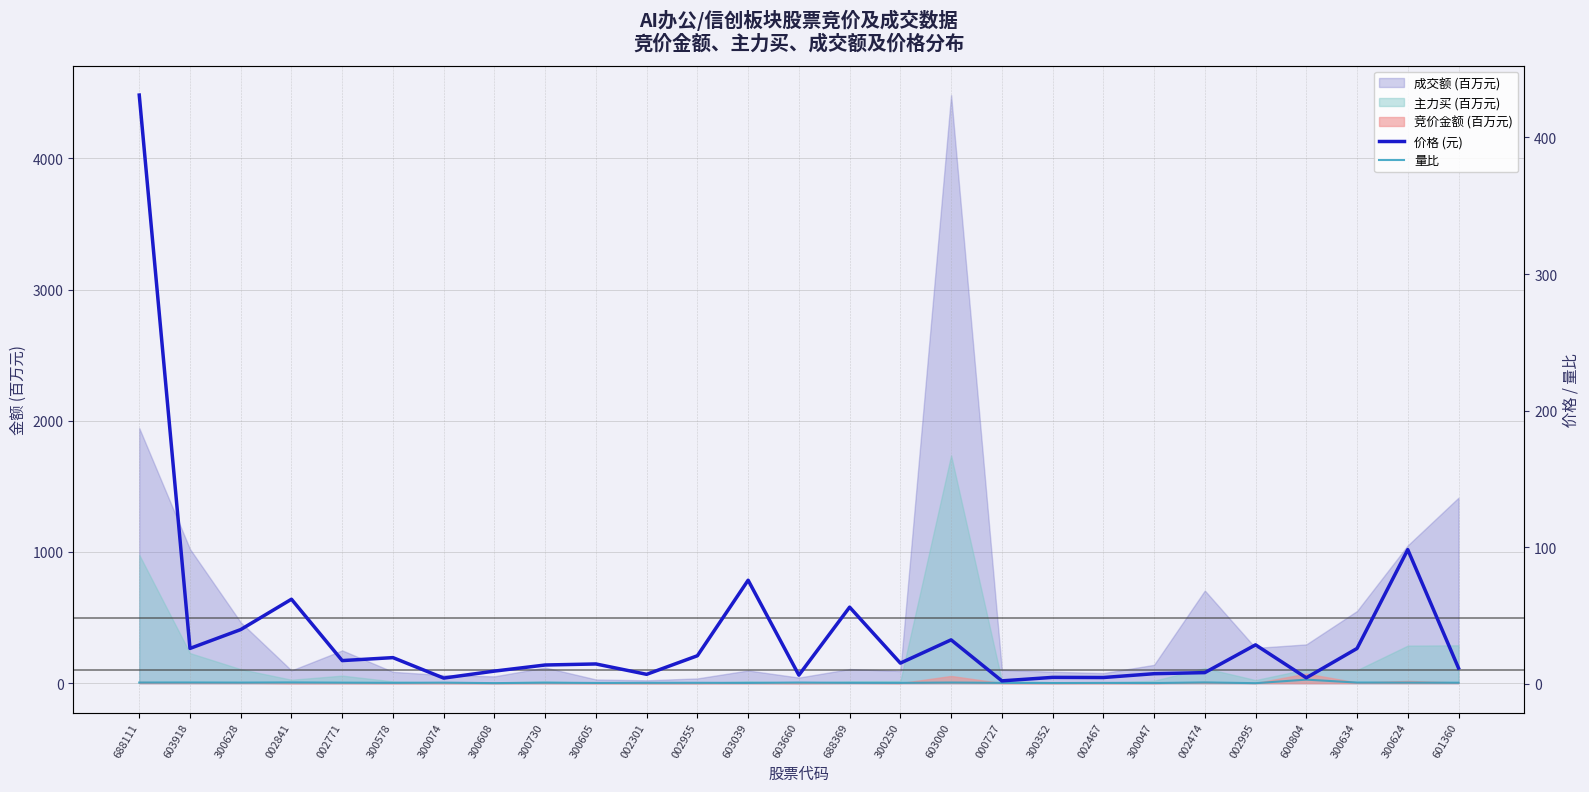

What is the difference between the second highest and minimum values in the 价格 (元) series?

96.0